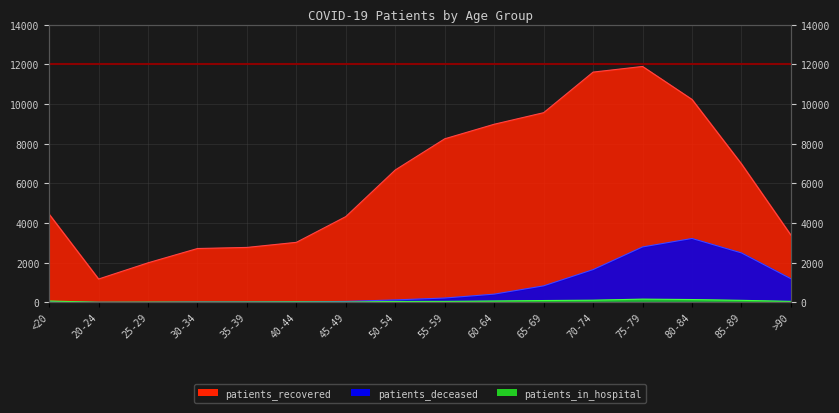

True or false: patients_recovered has more than 0 points higher than both neighbors.

True